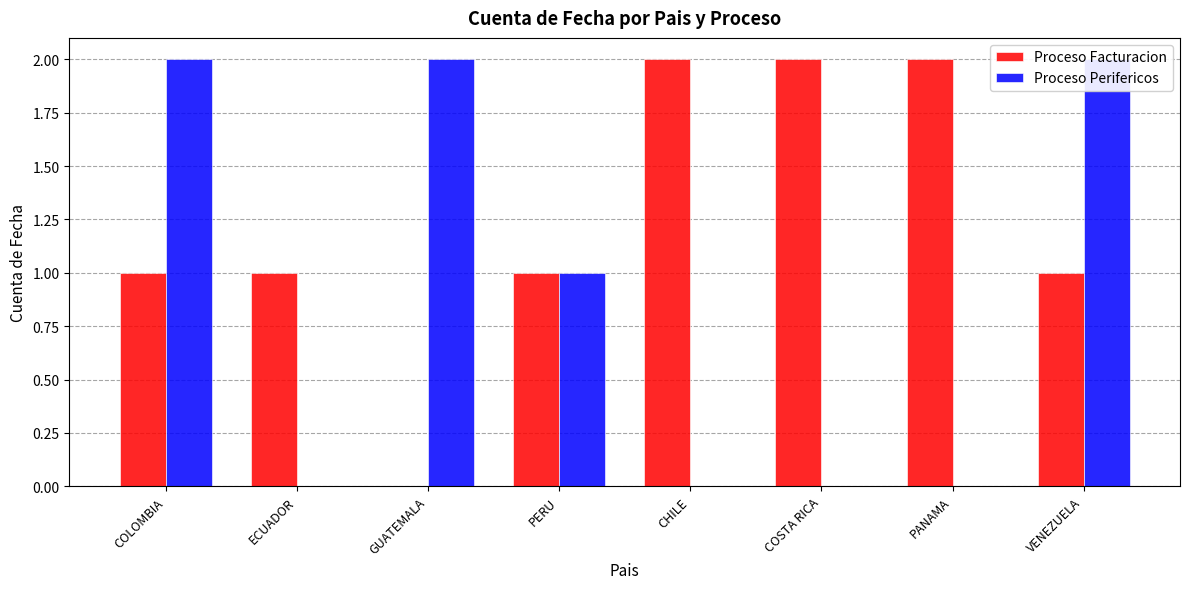

Count the number of data series in this chart.

2